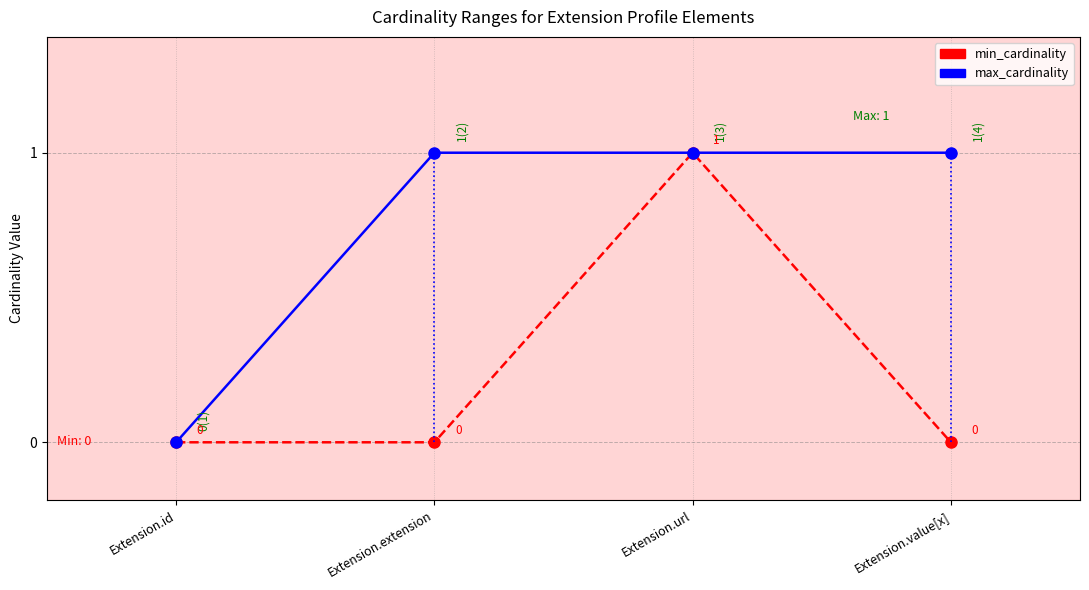

What is the label of the 3rd point from the left?

Extension.url